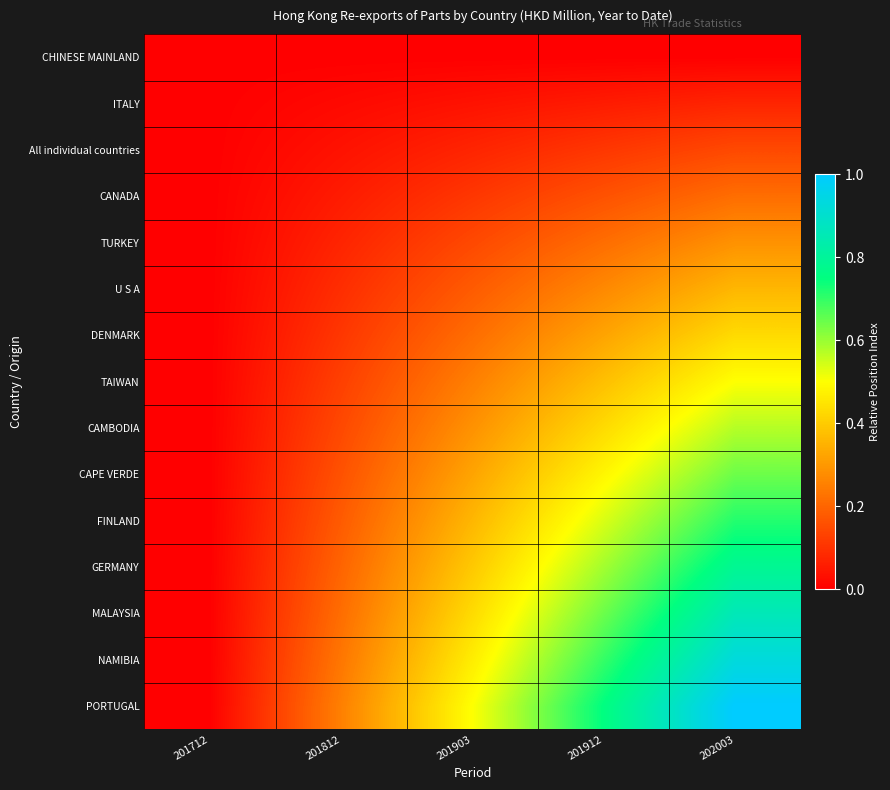

Reading left to right, transcribe all the data shown in this chart.

CHINESE MAINLAND: 201712=0.0	201812=0.0	201903=0.0	201912=0.0	202003=0.0
ITALY: 201712=0.0	201812=0.0	201903=0.0	201912=0.1	202003=0.1
All individual countries: 201712=0.0	201812=0.0	201903=0.1	201912=0.1	202003=0.1
CANADA: 201712=0.0	201812=0.1	201903=0.1	201912=0.2	202003=0.2
TURKEY: 201712=0.0	201812=0.1	201903=0.1	201912=0.2	202003=0.3
U S A: 201712=0.0	201812=0.1	201903=0.2	201912=0.3	202003=0.4
DENMARK: 201712=0.0	201812=0.1	201903=0.2	201912=0.3	202003=0.4
TAIWAN: 201712=0.0	201812=0.1	201903=0.2	201912=0.4	202003=0.5
CAMBODIA: 201712=0.0	201812=0.1	201903=0.3	201912=0.4	202003=0.6
CAPE VERDE: 201712=0.0	201812=0.2	201903=0.3	201912=0.5	202003=0.6
FINLAND: 201712=0.0	201812=0.2	201903=0.4	201912=0.5	202003=0.7
GERMANY: 201712=0.0	201812=0.2	201903=0.4	201912=0.6	202003=0.8
MALAYSIA: 201712=0.0	201812=0.2	201903=0.4	201912=0.6	202003=0.9
NAMIBIA: 201712=0.0	201812=0.2	201903=0.5	201912=0.7	202003=0.9
PORTUGAL: 201712=0.0	201812=0.2	201903=0.5	201912=0.8	202003=1.0